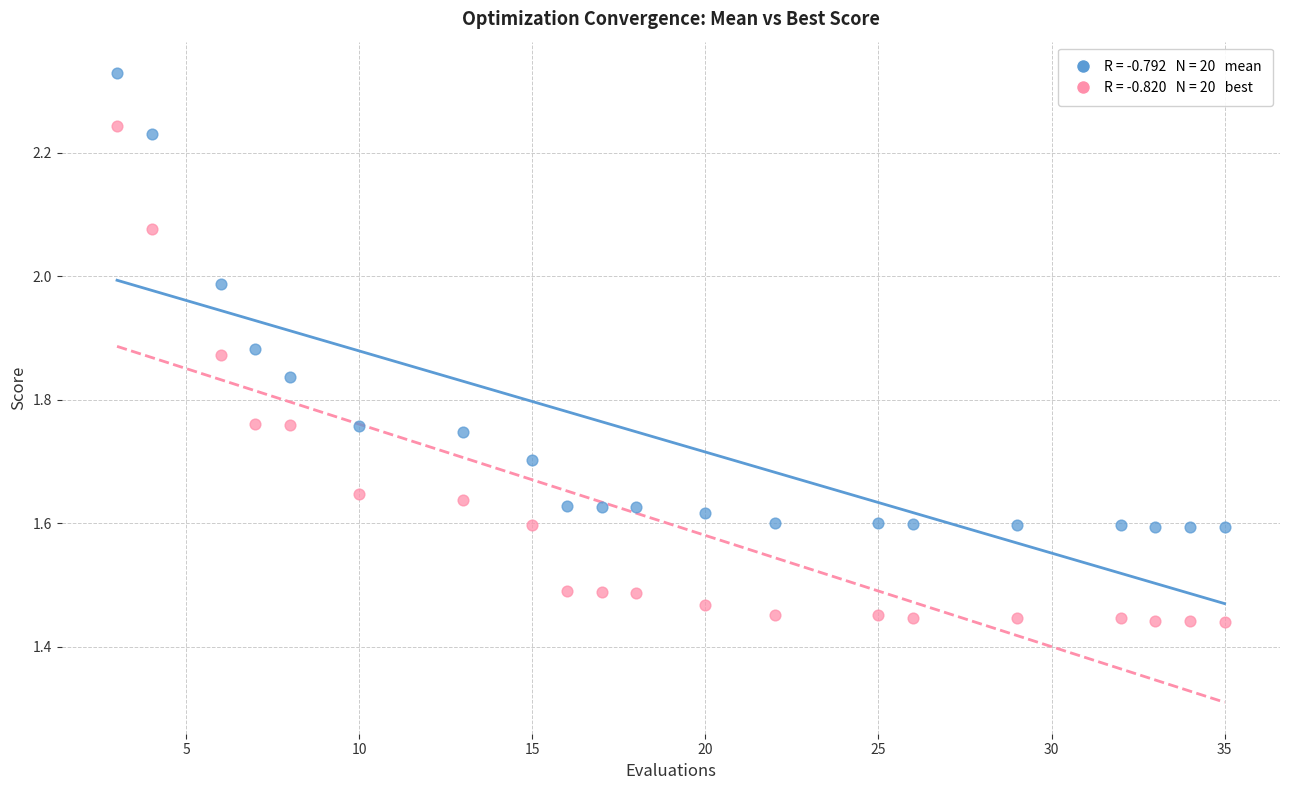

Across all data points, what is the range of X values (max minus min)?

32.0